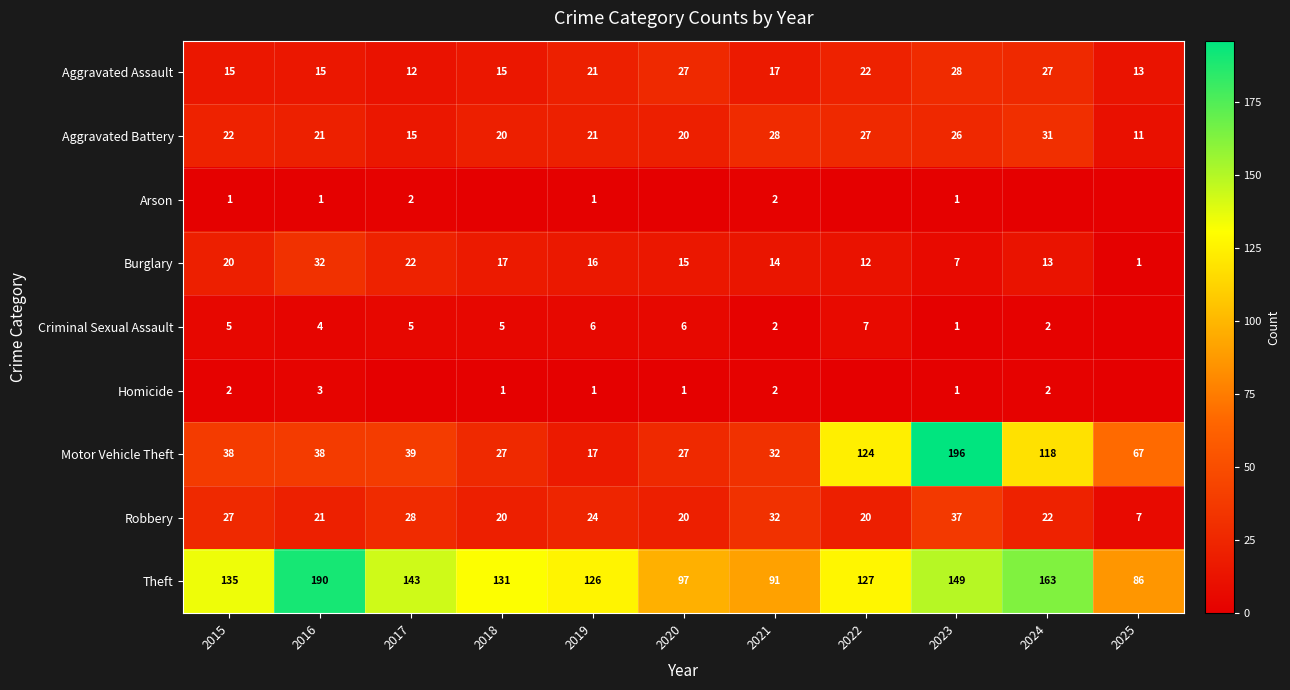

The Aggravated Battery series shows 36 at 2015. True or false?

False